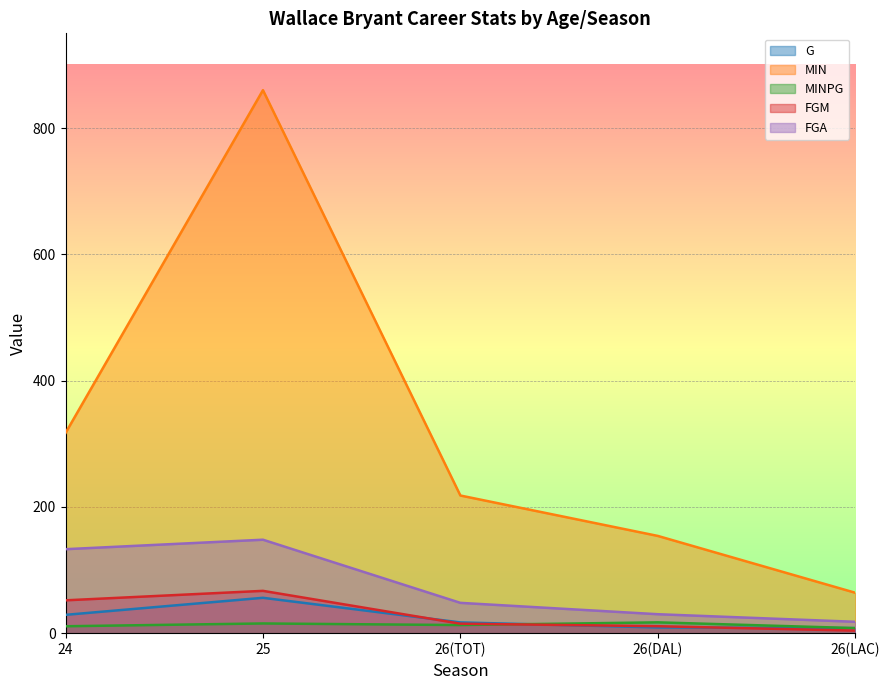

True or false: MINPG has more than 0 interior local peaks.

True